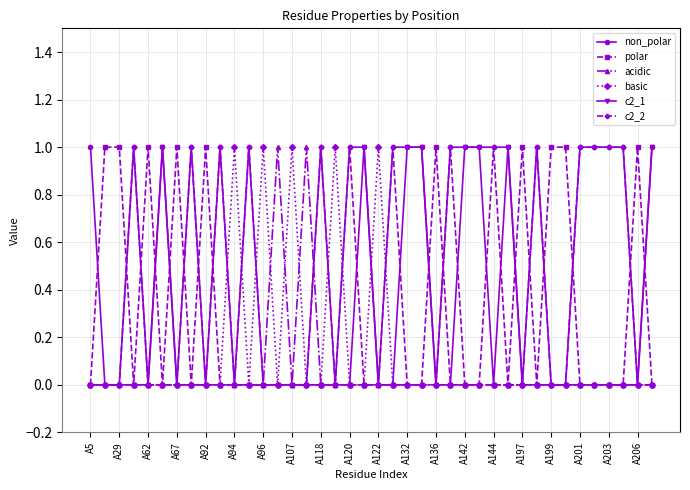

Which series has the largest total across all categories?

non_polar